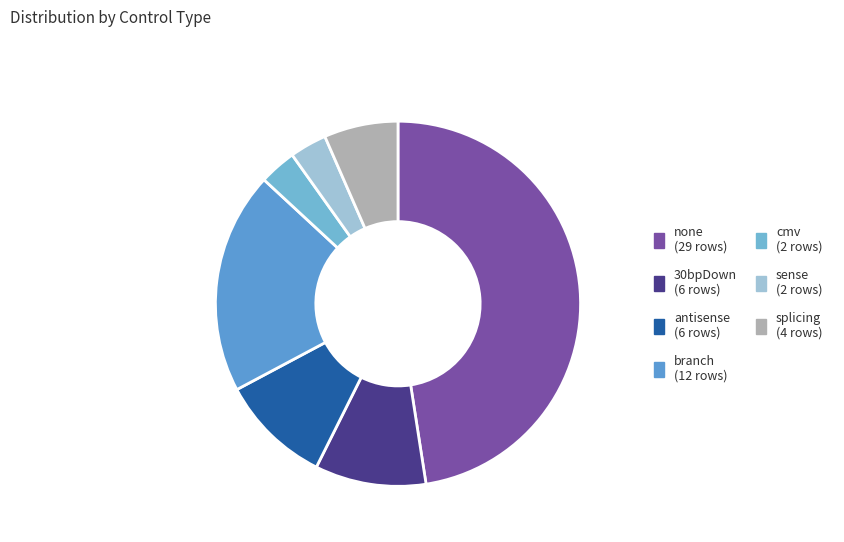

Does any single category account for the majority?

No